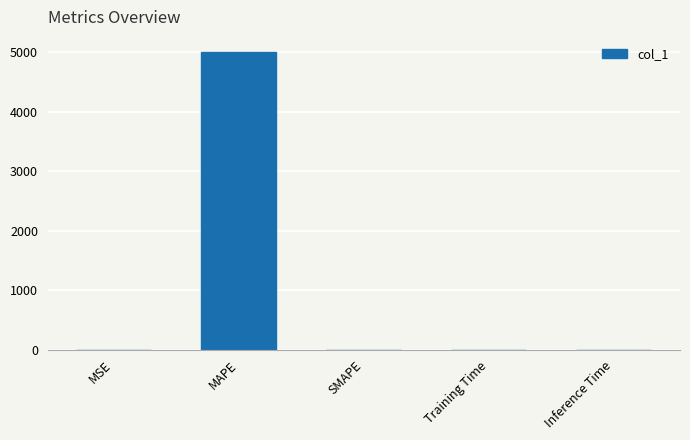

Are the bars horizontal?

No